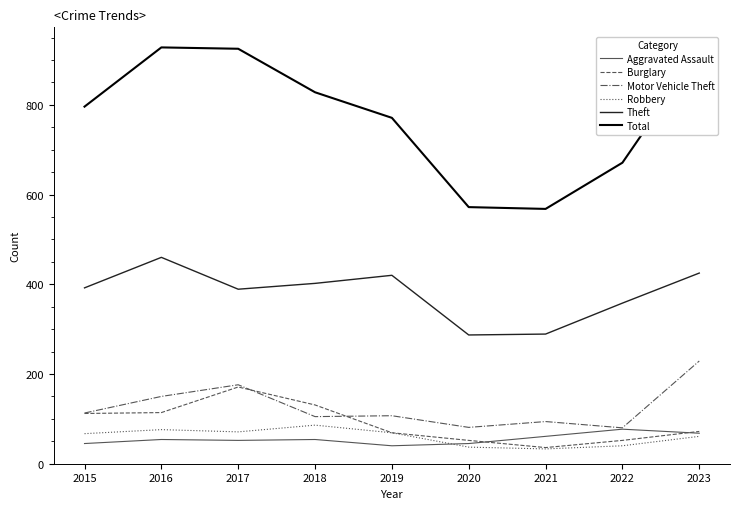

Which series has the largest total across all categories?

Total